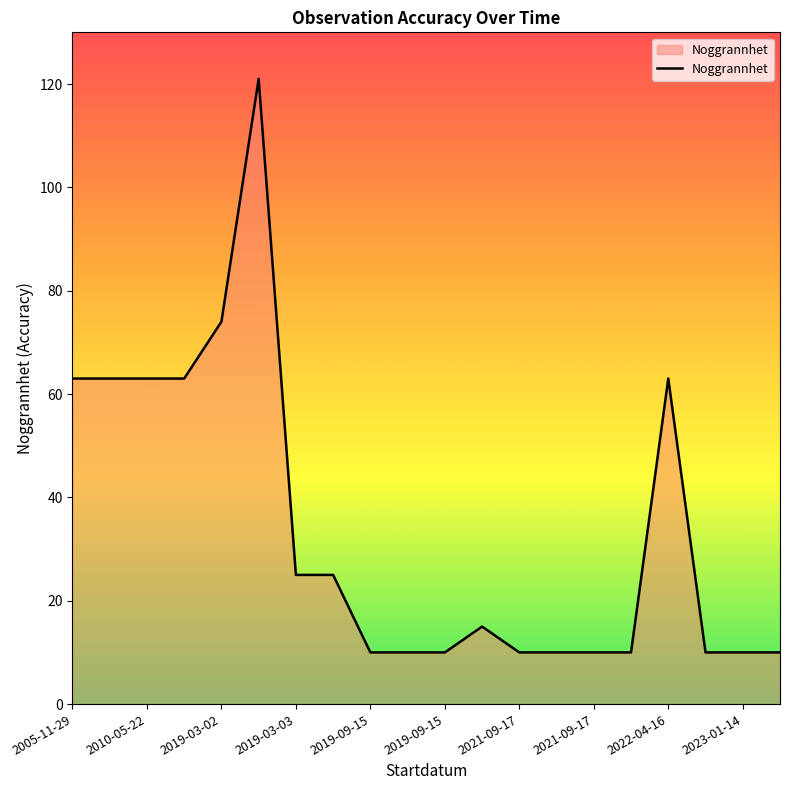

What is the minimum value shown in the chart?

10